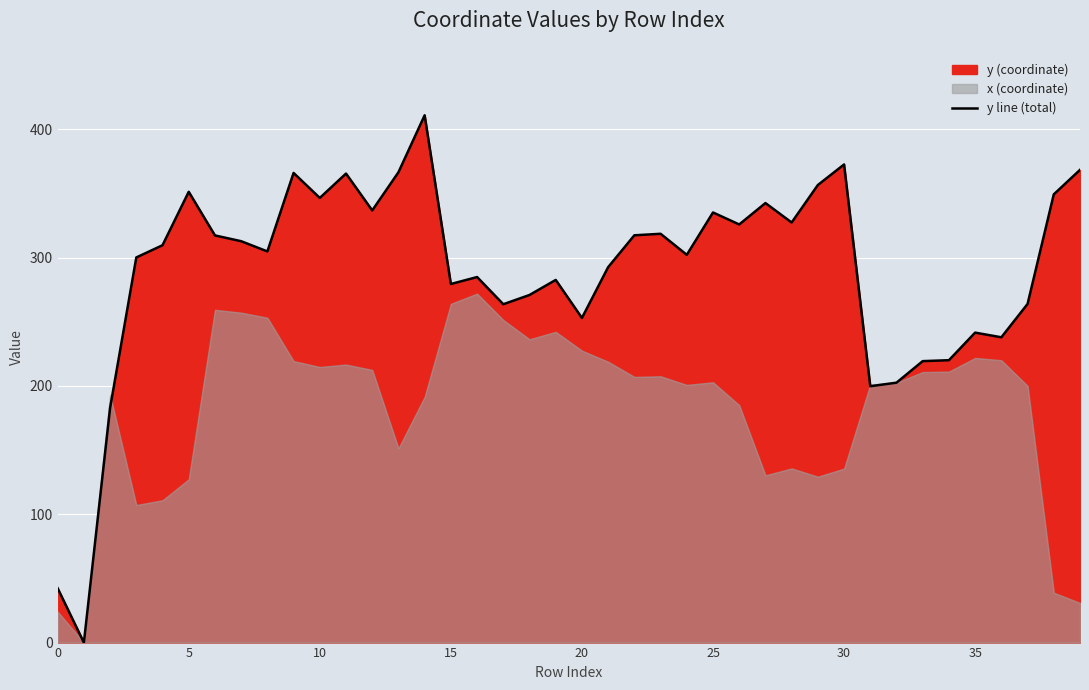

The chart shows a value of 504.1 at 20. True or false?

False